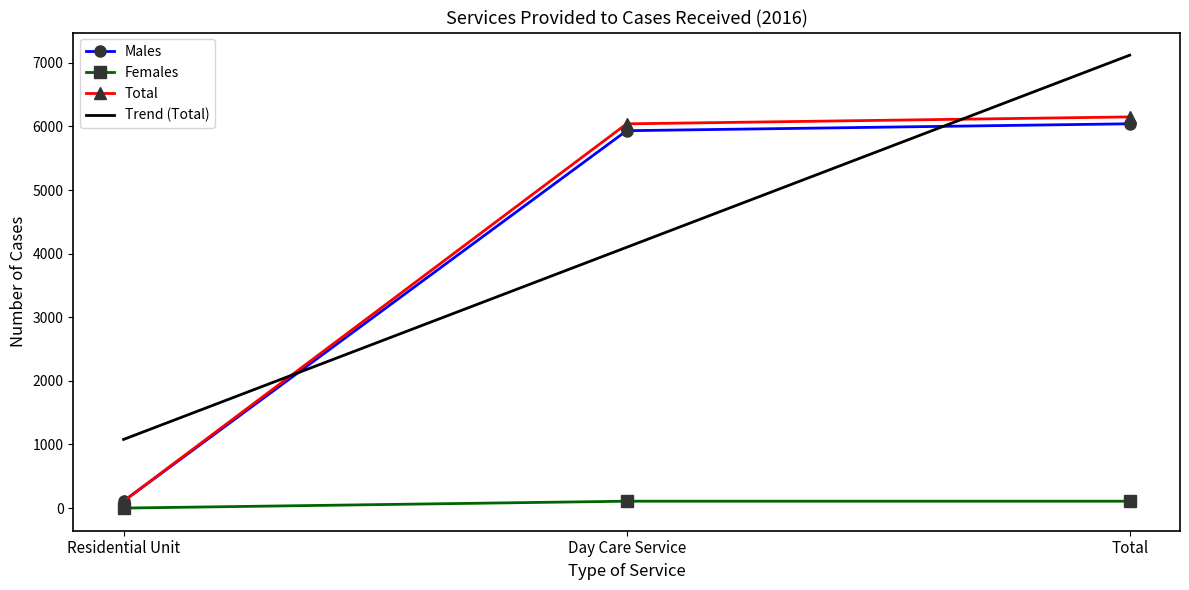

The value of Trend (Total) at Day Care Service is 6045.5. True or false?

False